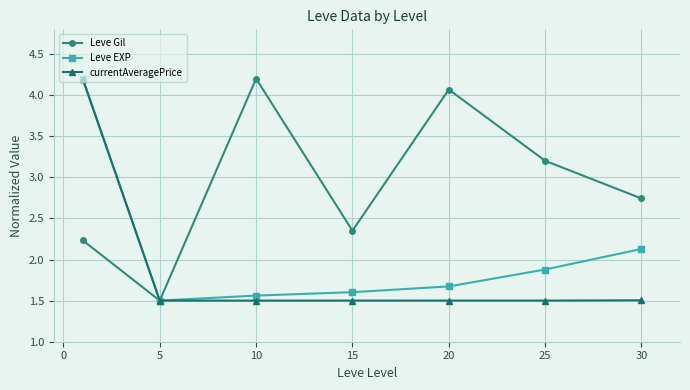

Count the number of categories in the chart.

7